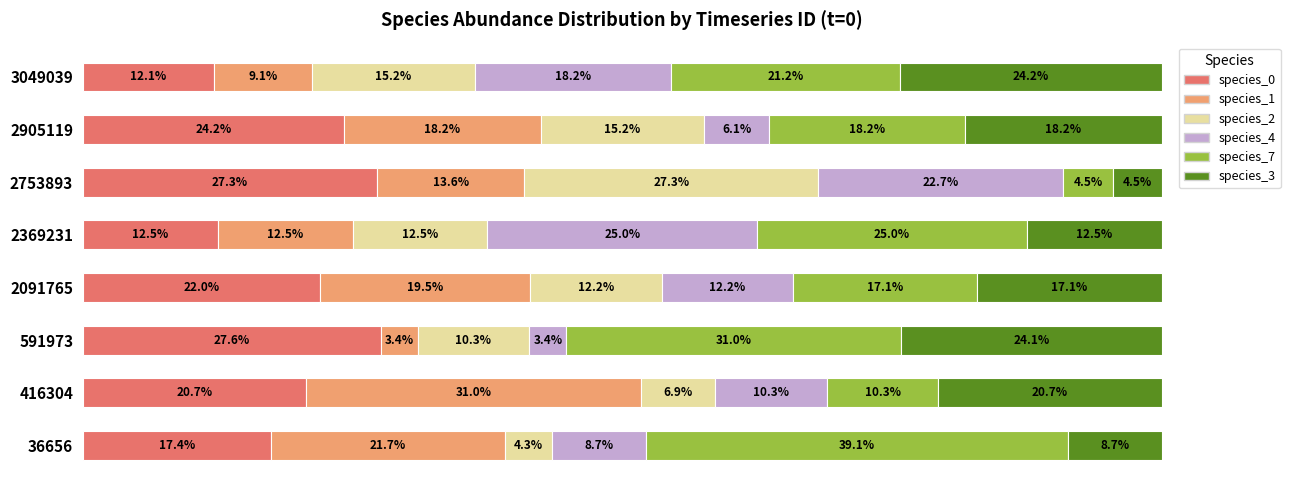

List the labels in order of species_0 value, largest first.

591973, 2753893, 2905119, 2091765, 416304, 36656, 2369231, 3049039